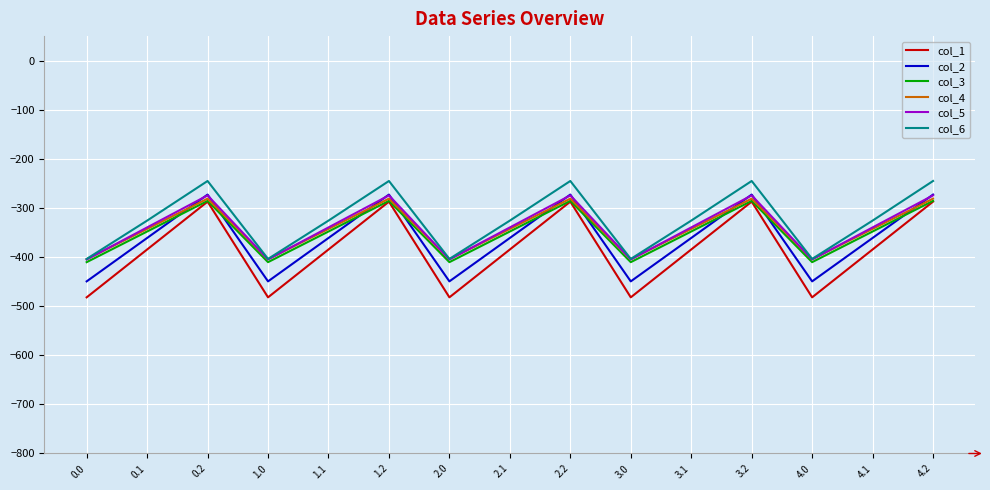

Where is the first local maximum for col_1?

0.2